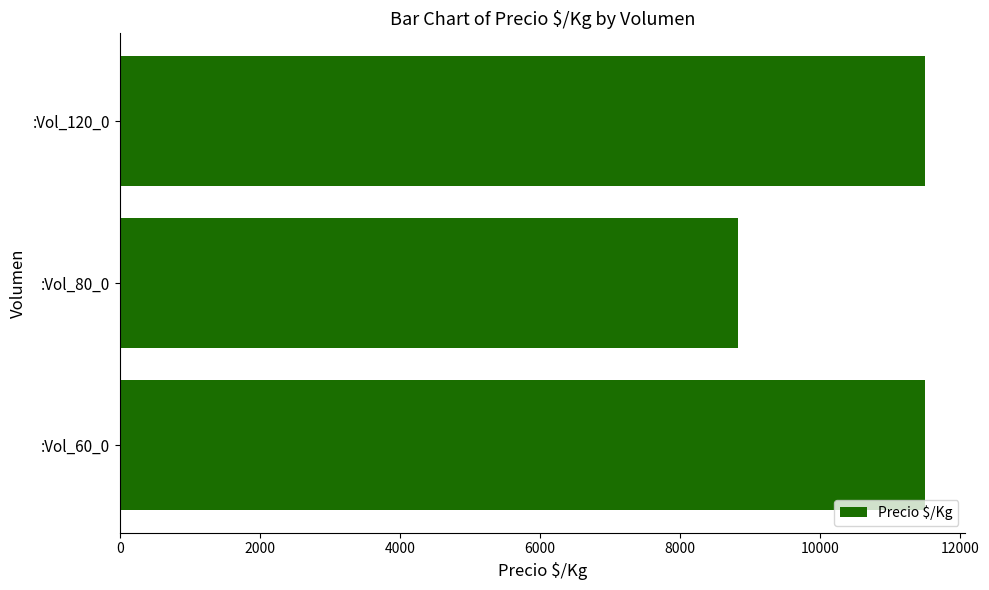

What is the difference between the maximum and minimum values?

2669.8